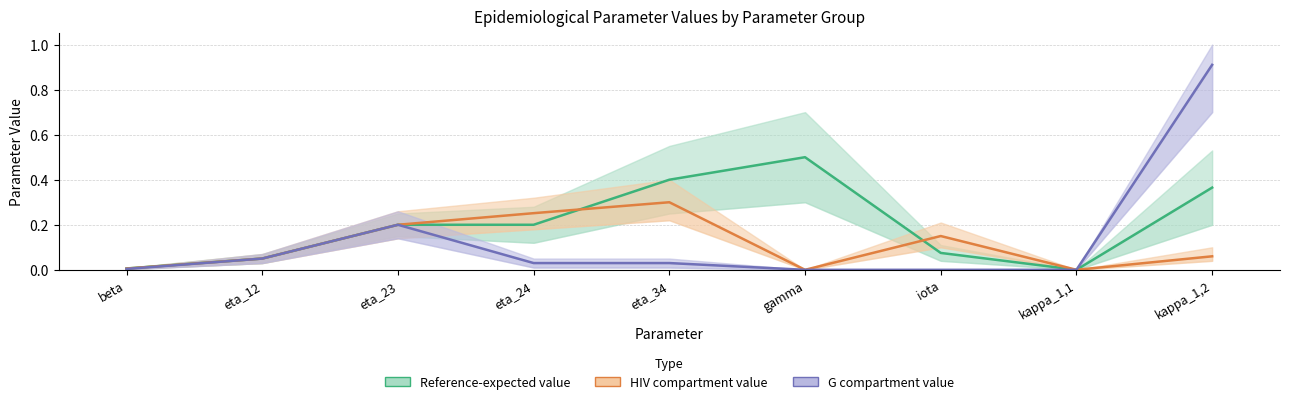

Reading right to left, transcribe all the data shown in this chart.

Reference-expected value: kappa_1,2=0.4	kappa_1,1=0.0	iota=0.1	gamma=0.5	eta_34=0.4	eta_24=0.2	eta_23=0.2	eta_12=0.1	beta=0.0
HIV compartment value: kappa_1,2=0.1	kappa_1,1=0.0	iota=0.1	gamma=0.0	eta_34=0.3	eta_24=0.3	eta_23=0.2	eta_12=0.1	beta=0.0
G compartment value: kappa_1,2=0.9	kappa_1,1=0.0	iota=0.0	gamma=0.0	eta_34=0.0	eta_24=0.0	eta_23=0.2	eta_12=0.1	beta=0.0